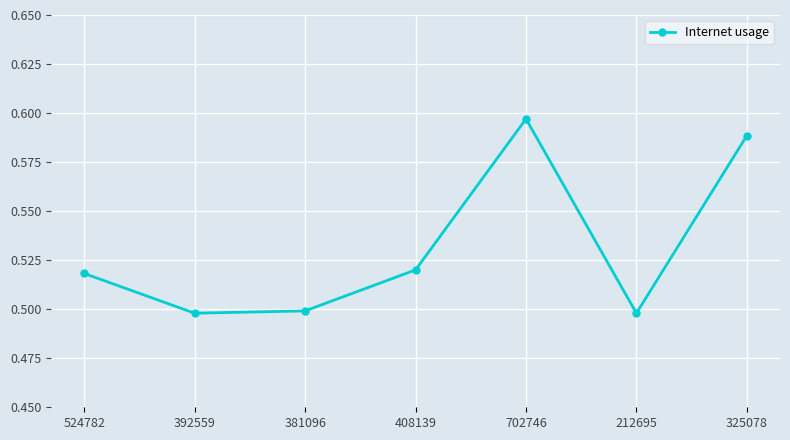

What is the label of the 6th point from the left?

212695